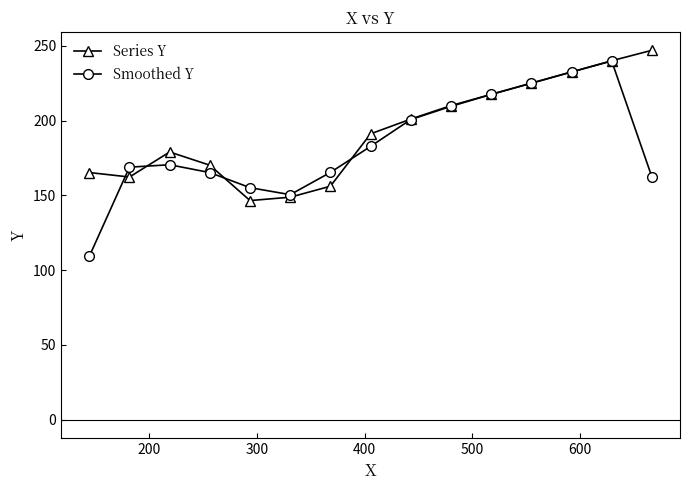

What is the value of the Series Y point at the 10th from the left?

210.0